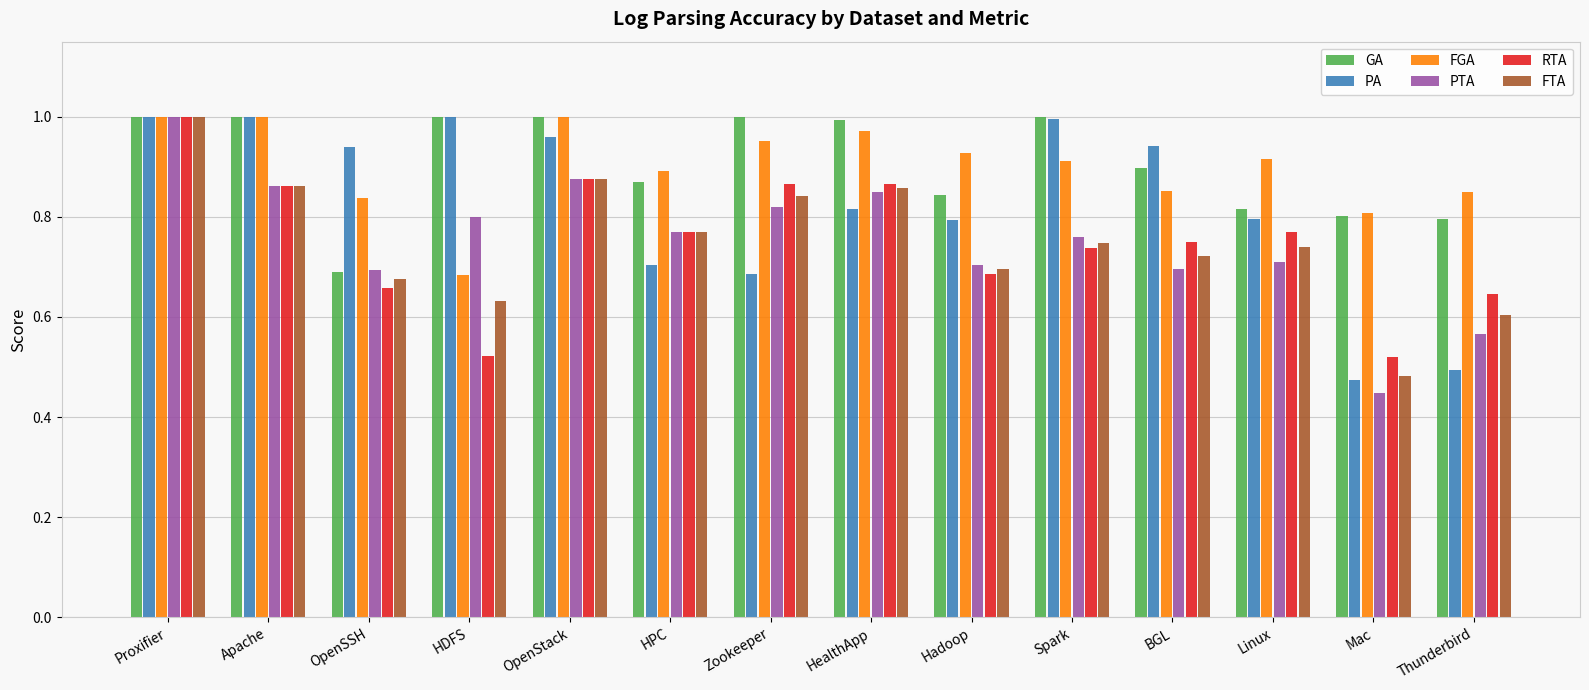

At which label does RTA reach its peak?

Proxifier